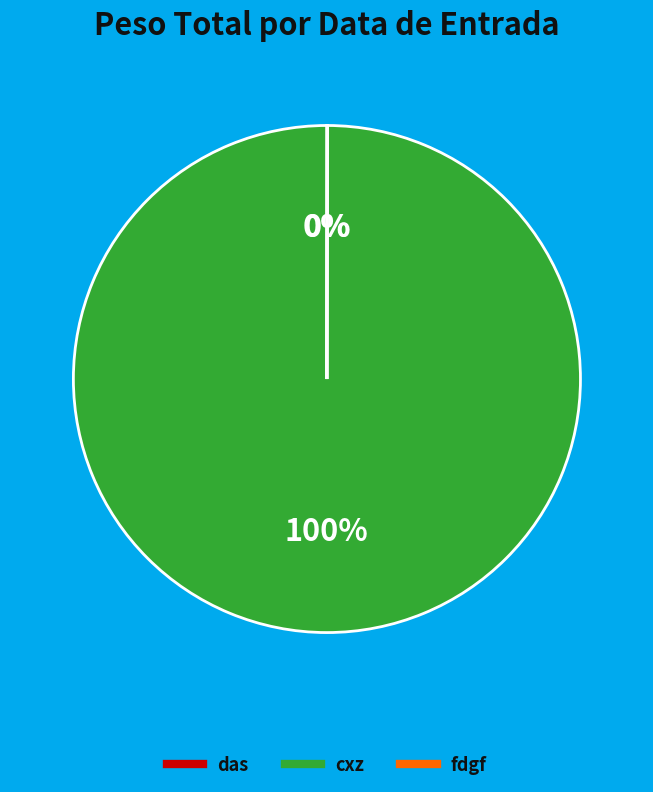

True or false: cxz accounts for 100% of the total.

True